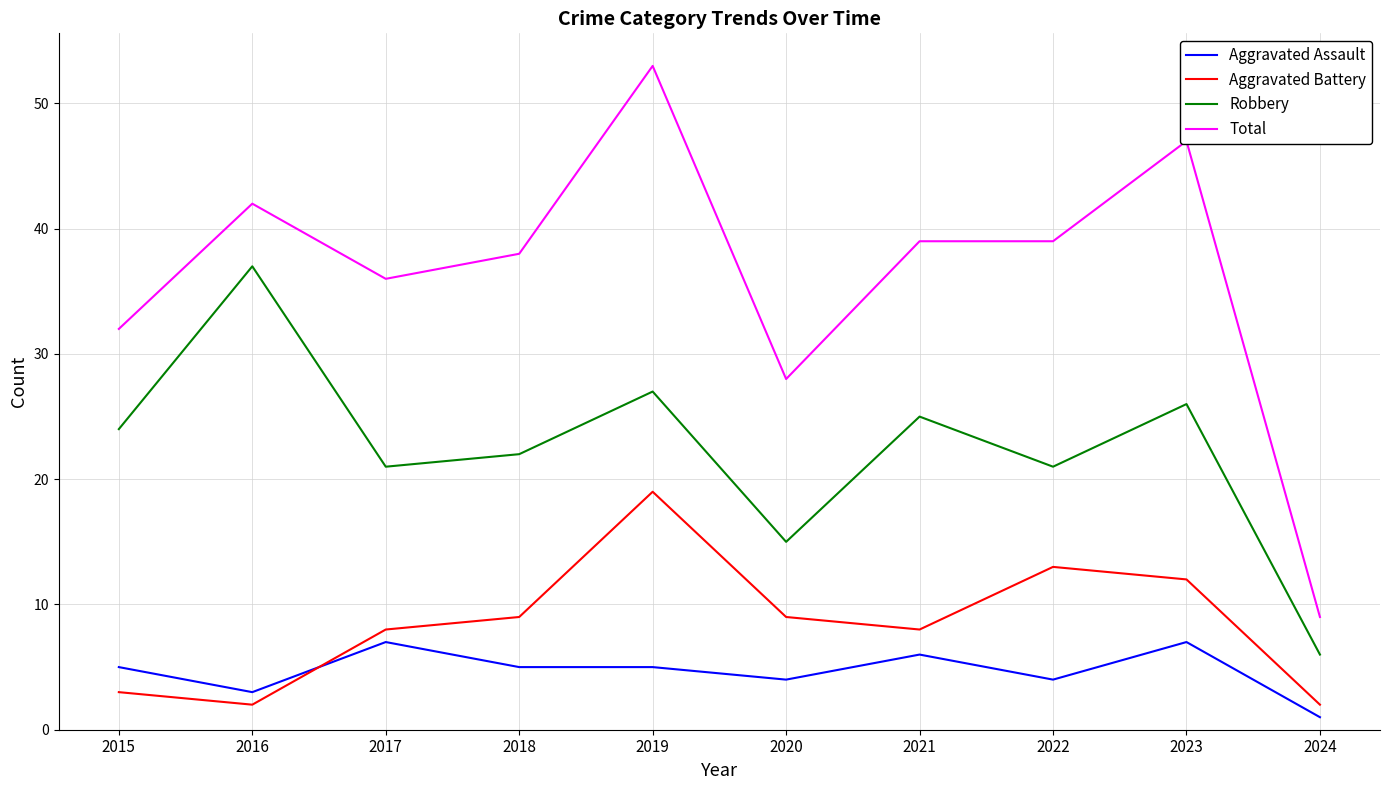

What are all the series names shown in the legend?

Aggravated Assault, Aggravated Battery, Robbery, Total